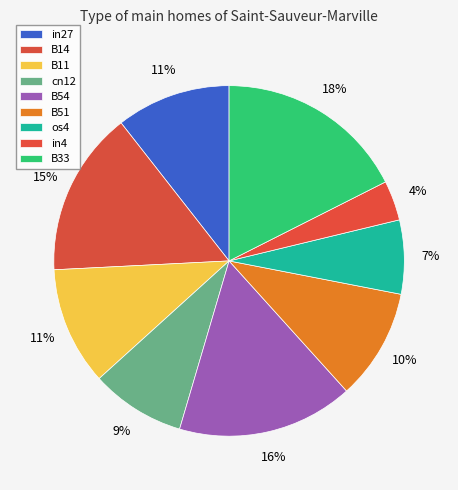

Is it true that B54 is 28% of the pie?

False